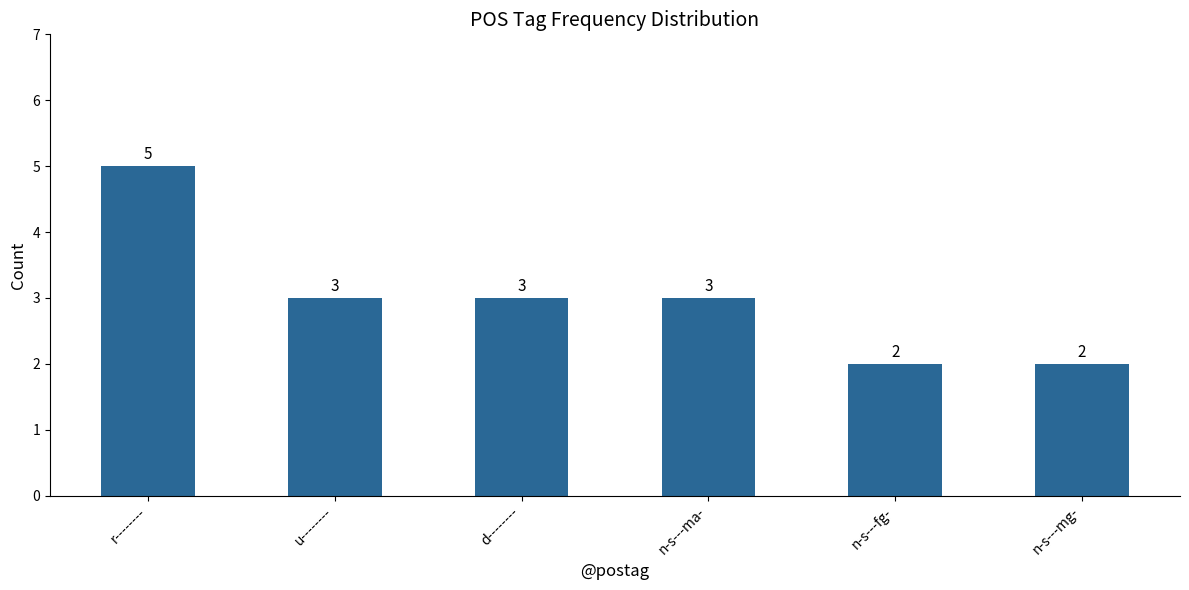

Read the value at n-s---ma-.

3